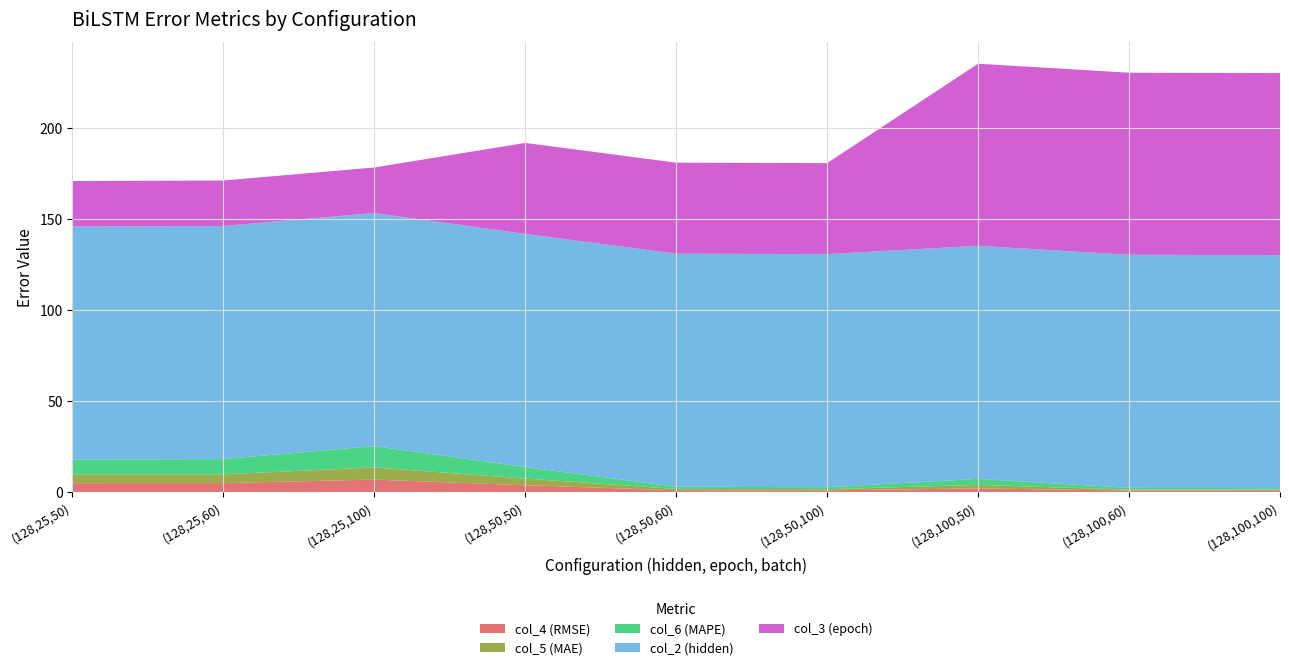

Reading left to right, list all the values displayed in this chart.

col_4 (RMSE): 4.9	4.9	6.8	3.8	1.0	0.9	2.0	0.8	0.7
col_5 (MAE): 4.7	4.8	6.7	3.6	0.7	0.7	1.9	0.6	0.5
col_6 (MAPE): 8.3	8.4	11.7	6.4	1.2	1.1	3.3	0.9	0.9
col_2 (hidden): 128.0	128.0	128.0	128.0	128.0	128.0	128.0	128.0	128.0
col_3 (epoch): 25.0	25.0	25.0	50.0	50.0	50.0	100.0	100.0	100.0